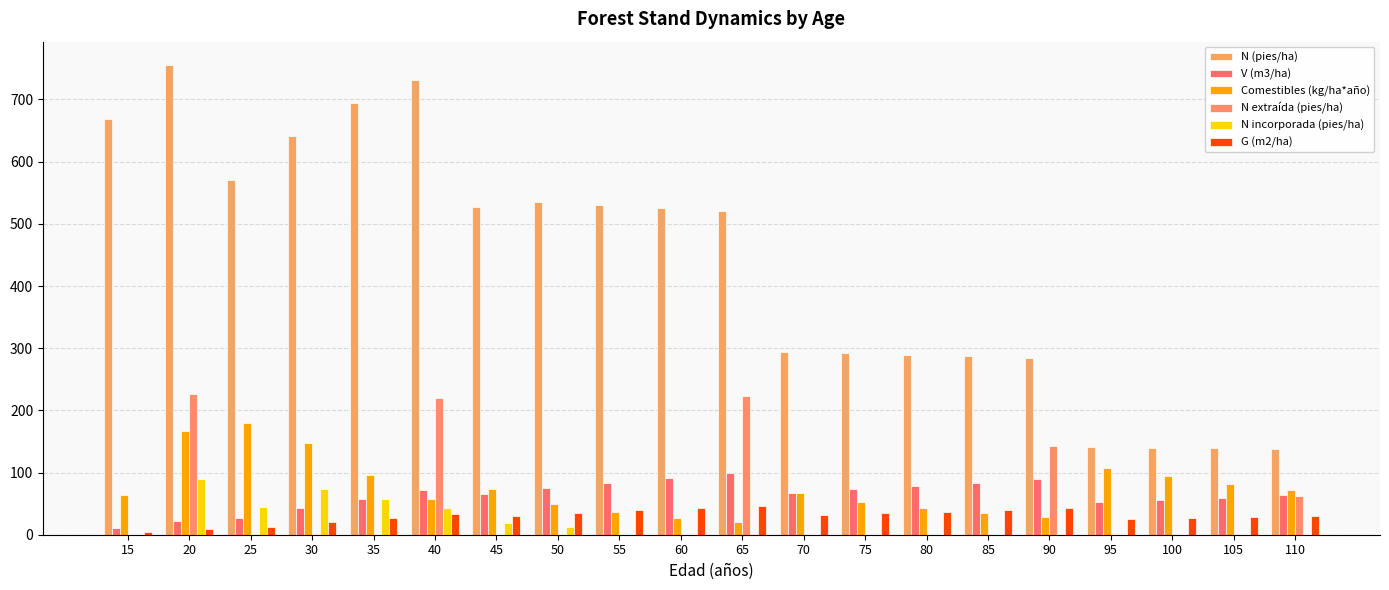

At how many categories does at least one series exceed 743?

1